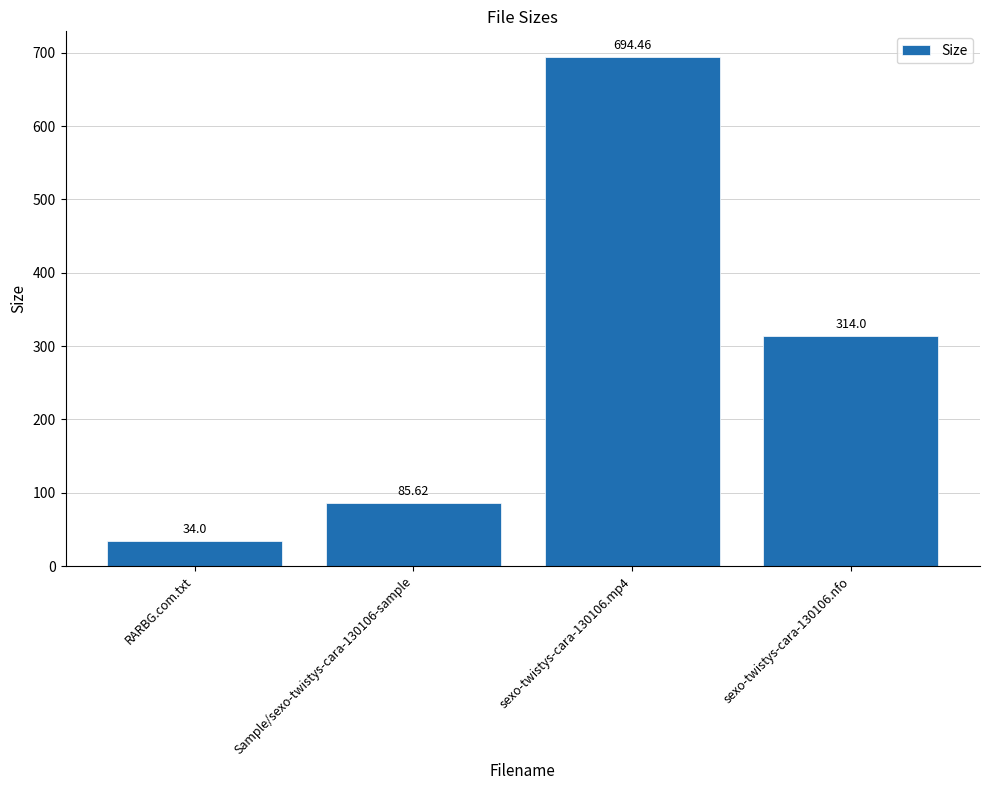

List the labels in order of value, smallest first.

RARBG.com.txt, Sample/sexo-twistys-cara-130106-sample, sexo-twistys-cara-130106.nfo, sexo-twistys-cara-130106.mp4